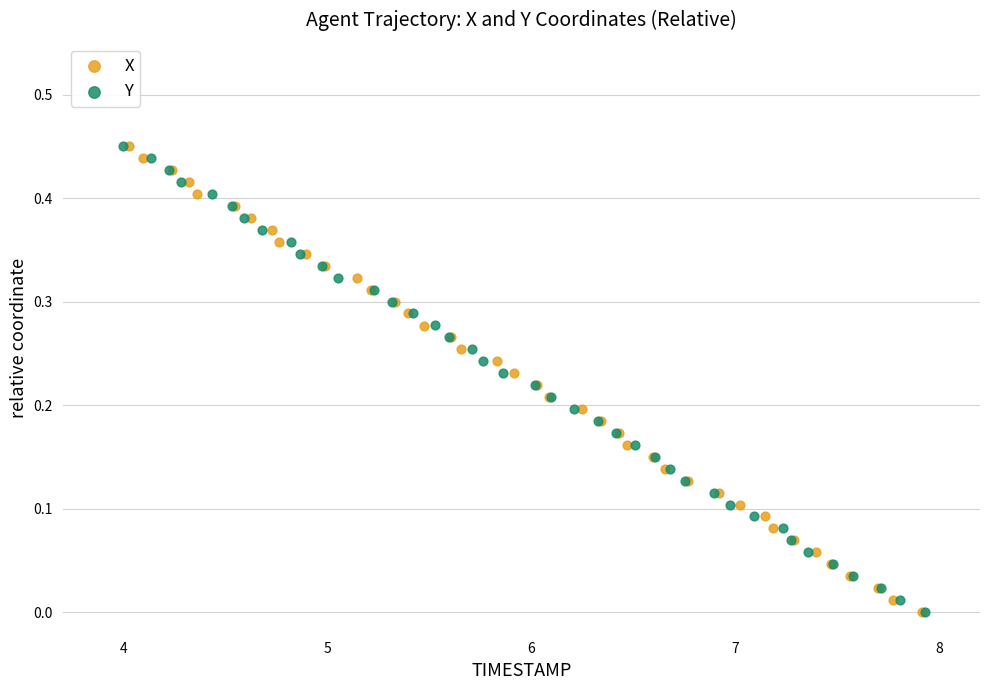

What are all the series names shown in the legend?

X, Y